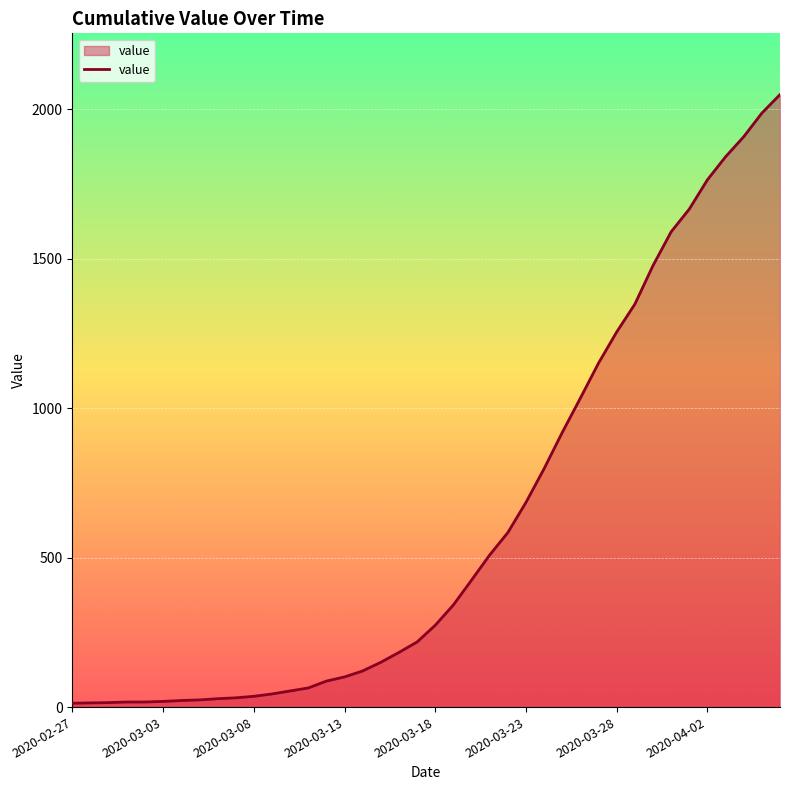

What is the greatest value displayed?

2049